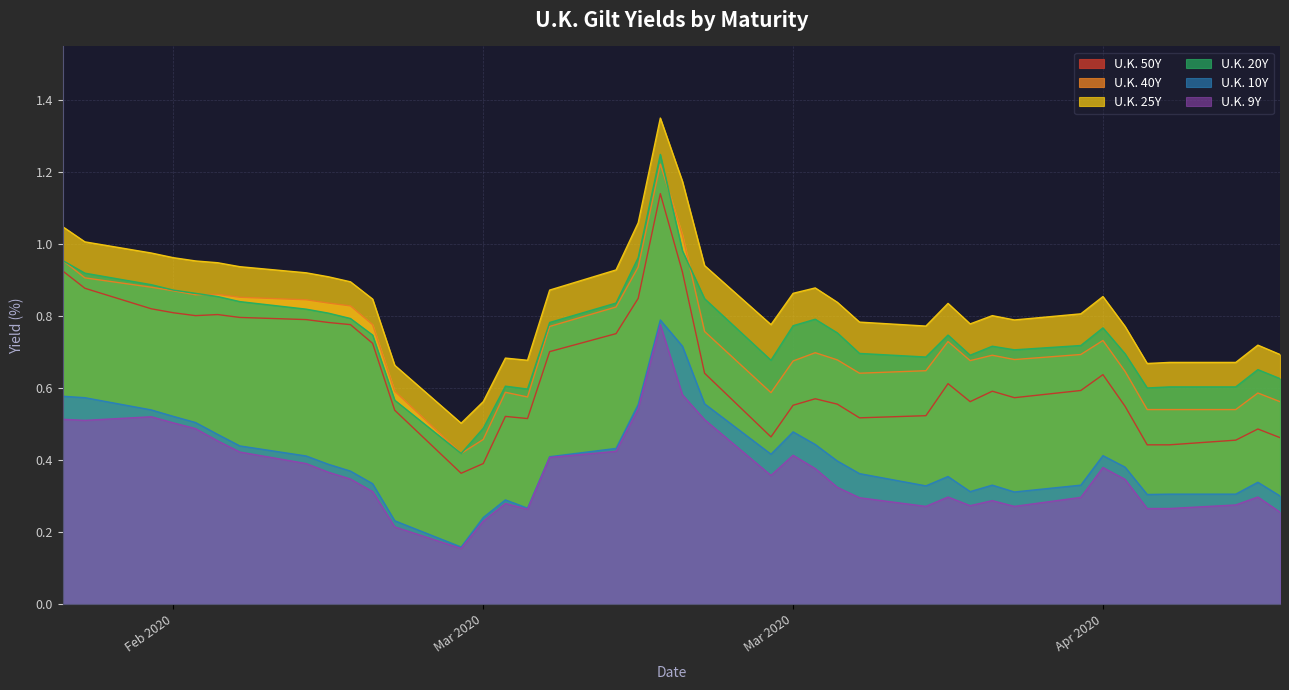

Reading left to right, list all the values displayed in this chart.

U.K. 50Y: 0.9	0.9	0.8	0.8	0.8	0.8	0.8	0.8	0.8	0.8	0.7	0.5	0.4	0.4	0.5	0.5	0.7	0.8	0.8	1.1	0.9	0.6	0.5	0.6	0.6	0.6	0.5	0.5	0.6	0.6	0.6	0.6	0.6	0.6	0.6	0.4	0.4	0.5	0.5	0.5
U.K. 40Y: 1.0	0.9	0.9	0.9	0.9	0.9	0.9	0.8	0.8	0.8	0.8	0.6	0.4	0.5	0.6	0.6	0.8	0.8	0.9	1.2	1.0	0.8	0.6	0.7	0.7	0.7	0.6	0.6	0.7	0.7	0.7	0.7	0.7	0.7	0.6	0.5	0.5	0.5	0.6	0.6
U.K. 25Y: 1.0	1.0	1.0	1.0	1.0	0.9	0.9	0.9	0.9	0.9	0.8	0.7	0.5	0.6	0.7	0.7	0.9	0.9	1.1	1.4	1.2	0.9	0.8	0.9	0.9	0.8	0.8	0.8	0.8	0.8	0.8	0.8	0.8	0.9	0.8	0.7	0.7	0.7	0.7	0.7
U.K. 20Y: 1.0	0.9	0.9	0.9	0.9	0.9	0.8	0.8	0.8	0.8	0.7	0.6	0.4	0.5	0.6	0.6	0.8	0.8	1.0	1.2	1.0	0.8	0.7	0.8	0.8	0.8	0.7	0.7	0.7	0.7	0.7	0.7	0.7	0.8	0.7	0.6	0.6	0.6	0.7	0.6
U.K. 10Y: 0.6	0.6	0.5	0.5	0.5	0.5	0.4	0.4	0.4	0.4	0.3	0.2	0.2	0.2	0.3	0.3	0.4	0.4	0.6	0.8	0.7	0.6	0.4	0.5	0.4	0.4	0.4	0.3	0.4	0.3	0.3	0.3	0.3	0.4	0.4	0.3	0.3	0.3	0.3	0.3
U.K. 9Y: 0.5	0.5	0.5	0.5	0.5	0.5	0.4	0.4	0.4	0.3	0.3	0.2	0.2	0.2	0.3	0.3	0.4	0.4	0.5	0.8	0.6	0.5	0.4	0.4	0.4	0.3	0.3	0.3	0.3	0.3	0.3	0.3	0.3	0.4	0.3	0.3	0.3	0.3	0.3	0.3